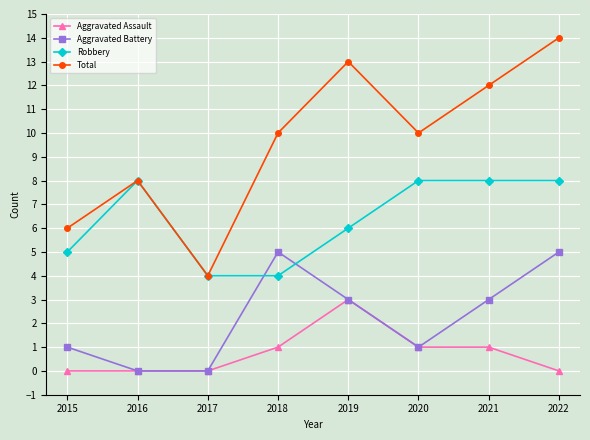

Reading right to left, list all the values displayed in this chart.

Aggravated Assault: 2022=0	2021=1	2020=1	2019=3	2018=1	2017=0	2016=0	2015=0
Aggravated Battery: 2022=5	2021=3	2020=1	2019=3	2018=5	2017=0	2016=0	2015=1
Robbery: 2022=8	2021=8	2020=8	2019=6	2018=4	2017=4	2016=8	2015=5
Total: 2022=14	2021=12	2020=10	2019=13	2018=10	2017=4	2016=8	2015=6